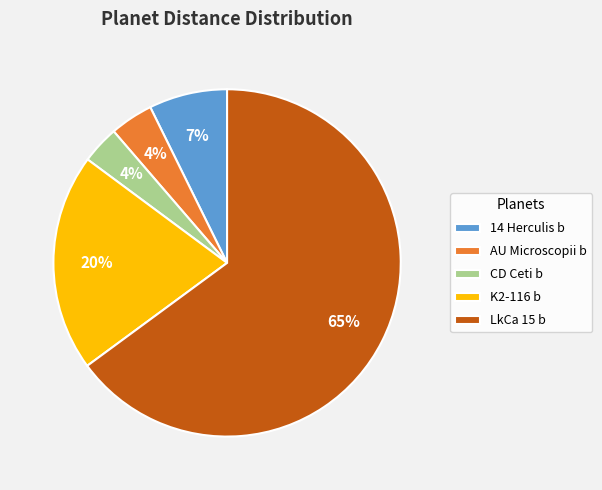

How many slices are in this pie chart?

5